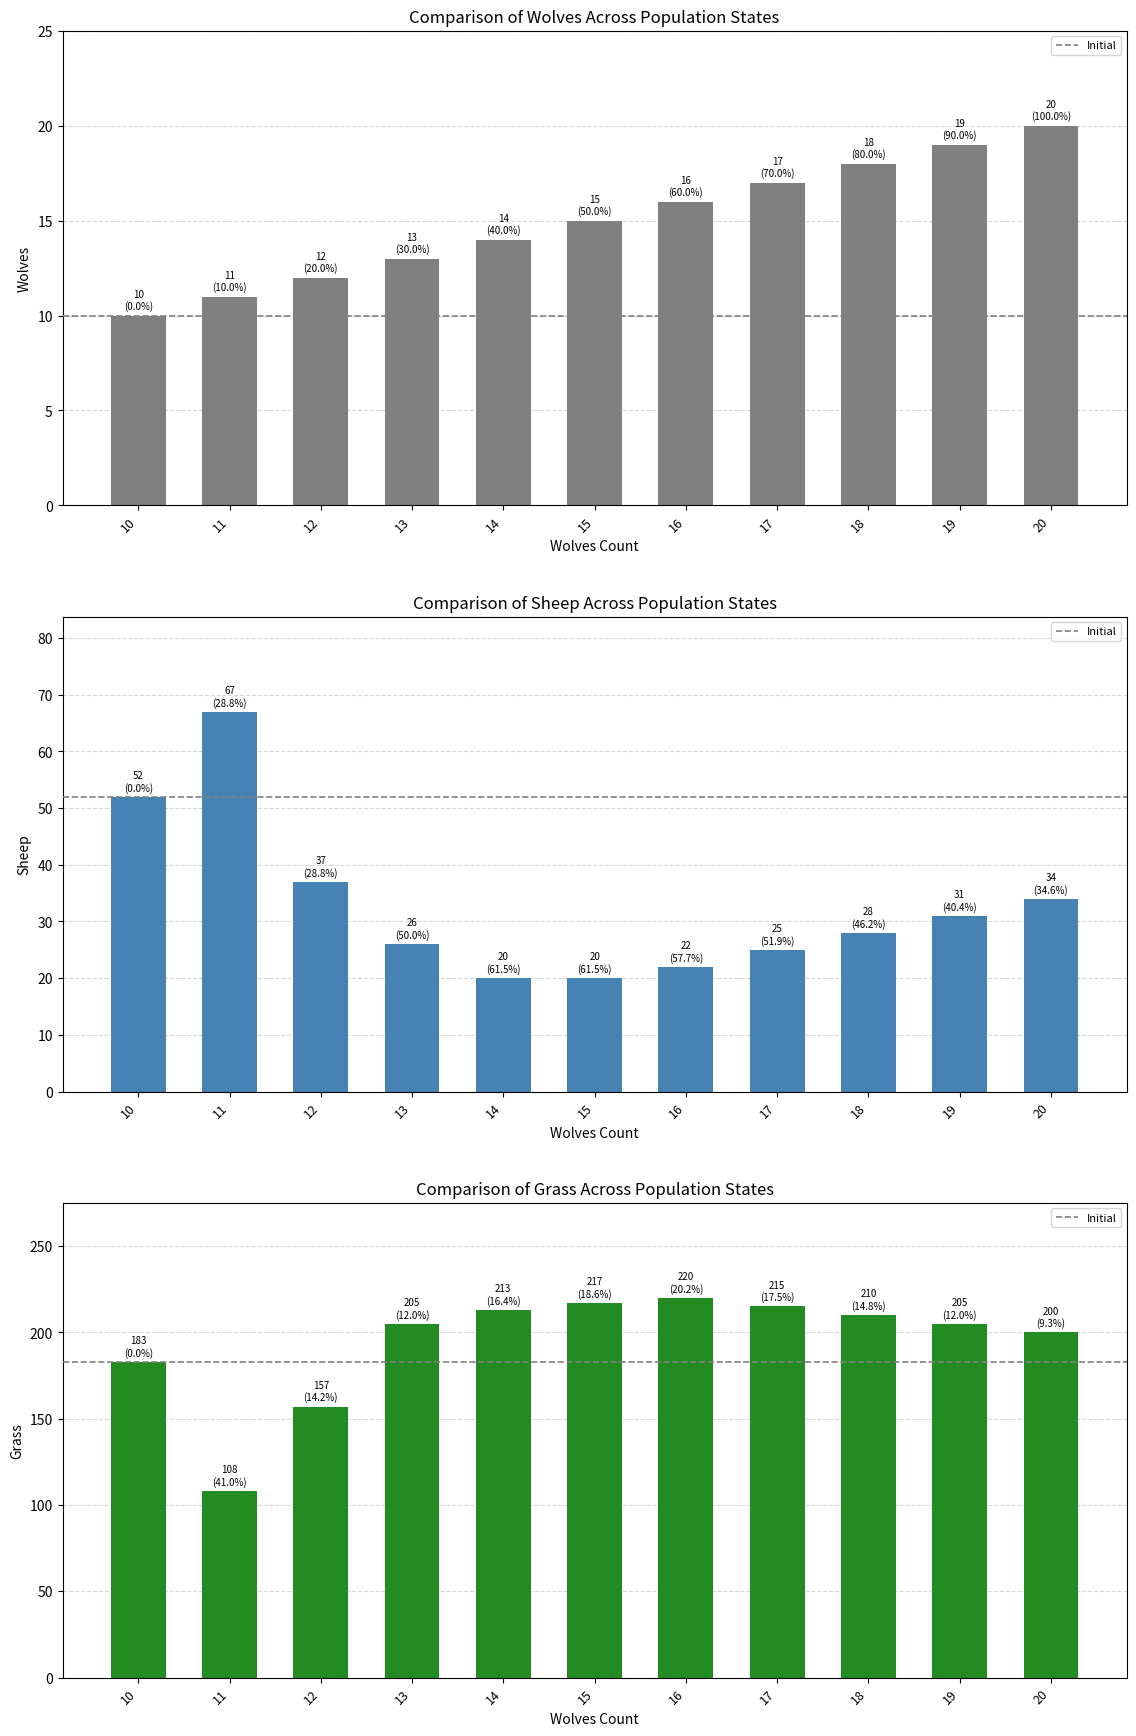

Reading left to right, list all the values displayed in this chart.

Wolves: 10	11	12	13	14	15	16	17	18	19	20
Sheep: 52	67	37	26	20	20	22	25	28	31	34
Grass: 183	108	157	205	213	217	220	215	210	205	200